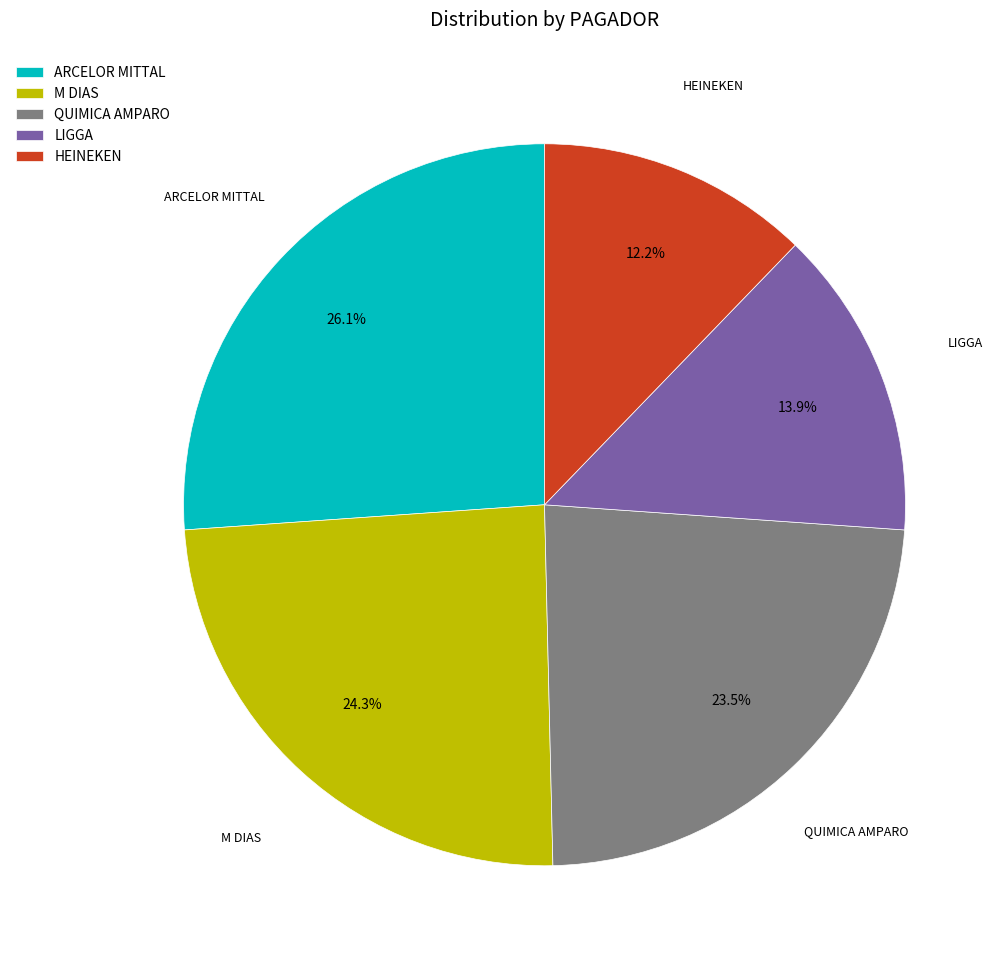

To the nearest percent, what is the difference between the largest and smallest slice percentages?

14%